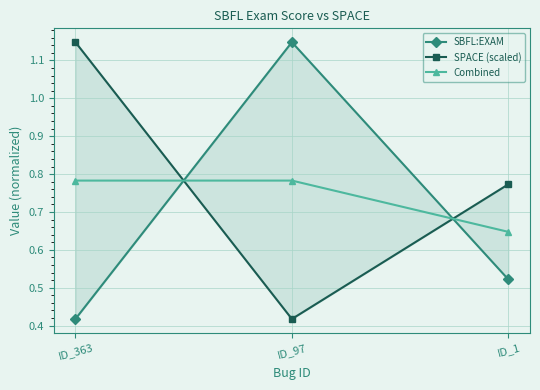

The SBFL:EXAM series shows 0.4 at ID_363. True or false?

True